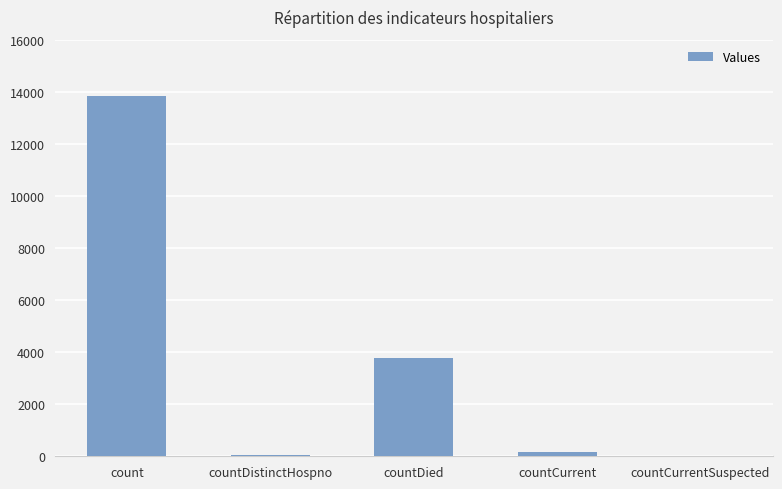

What is the greatest value displayed?

13840